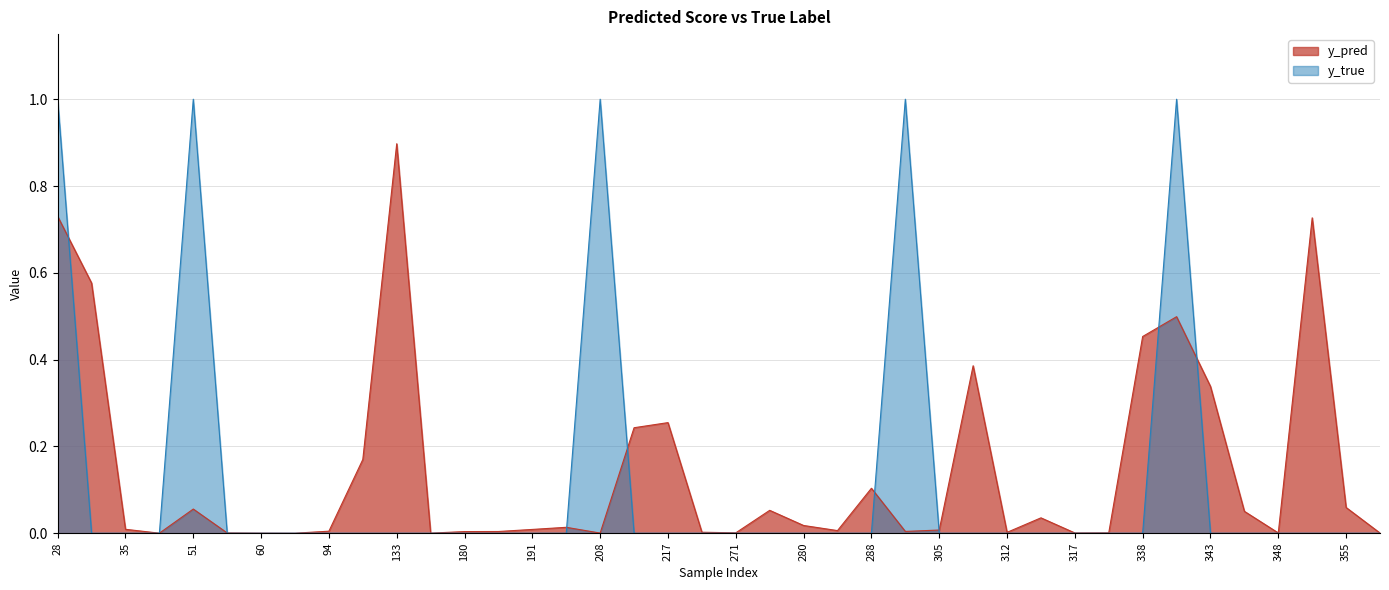

Which label corresponds to the largest value in the chart?

28